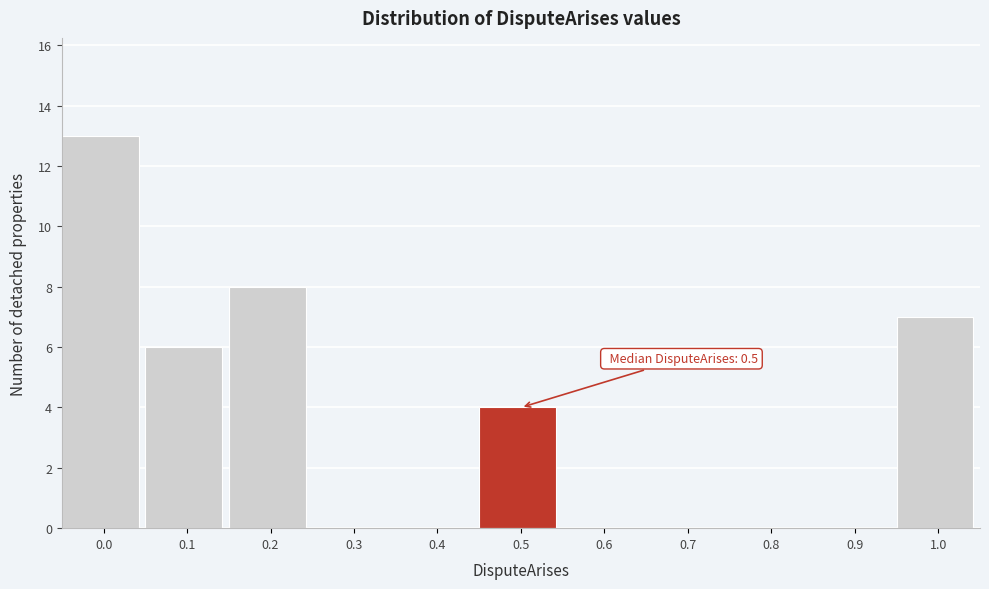

Reading right to left, transcribe all the data shown in this chart.

1.0=7	0.9=0	0.8=0	0.7=0	0.6=0	0.5=4	0.4=0	0.3=0	0.2=8	0.1=6	0.0=13